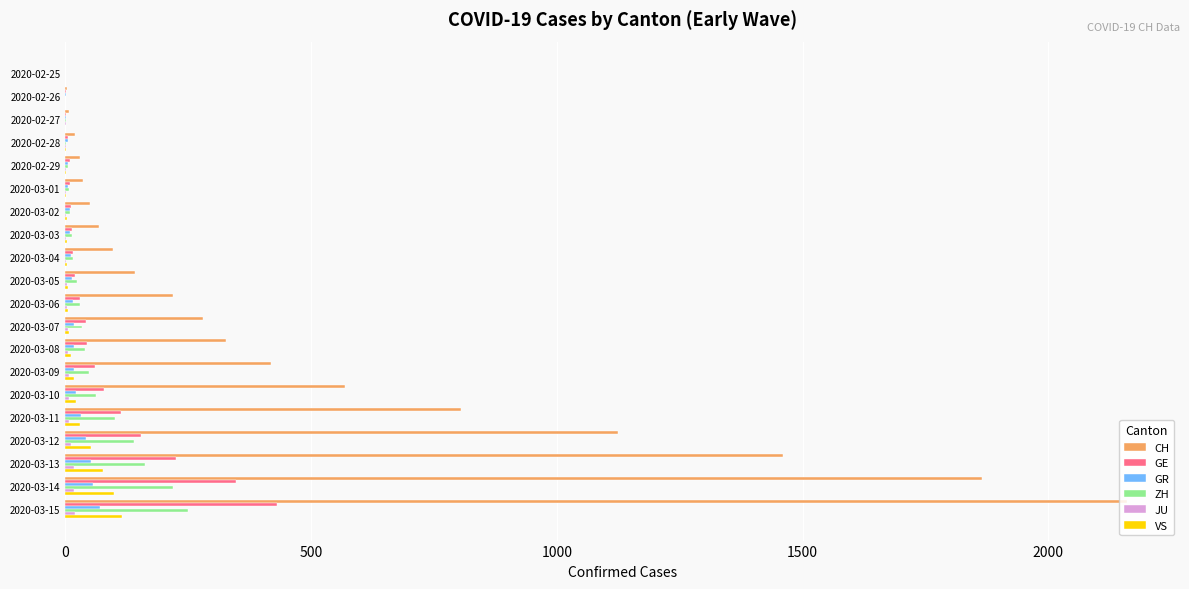

At which category is the sum across all series the highest?

2020-03-15